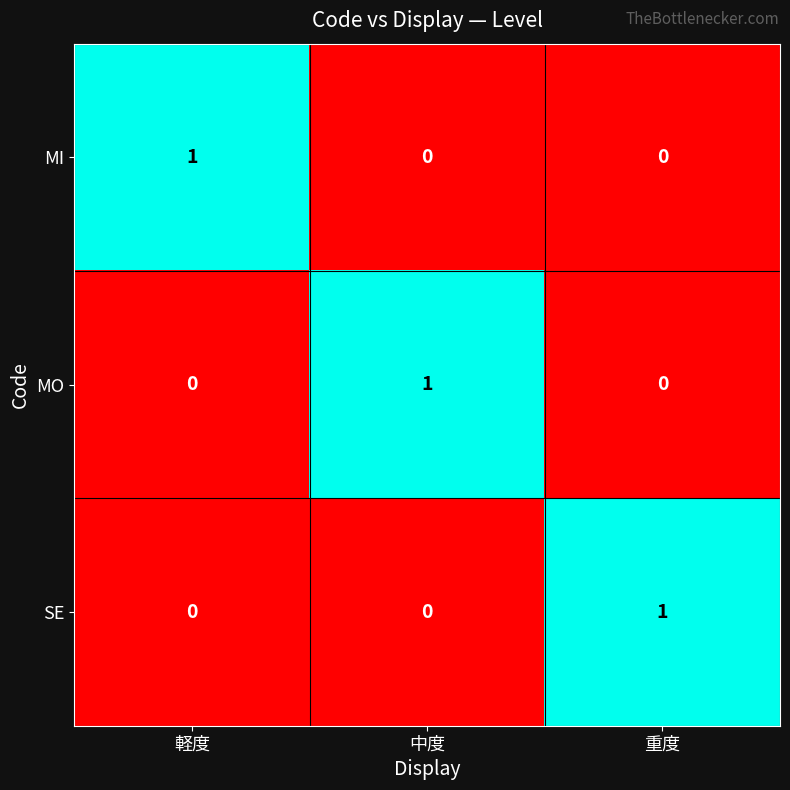

Which category has the highest value in the SE series?

重度